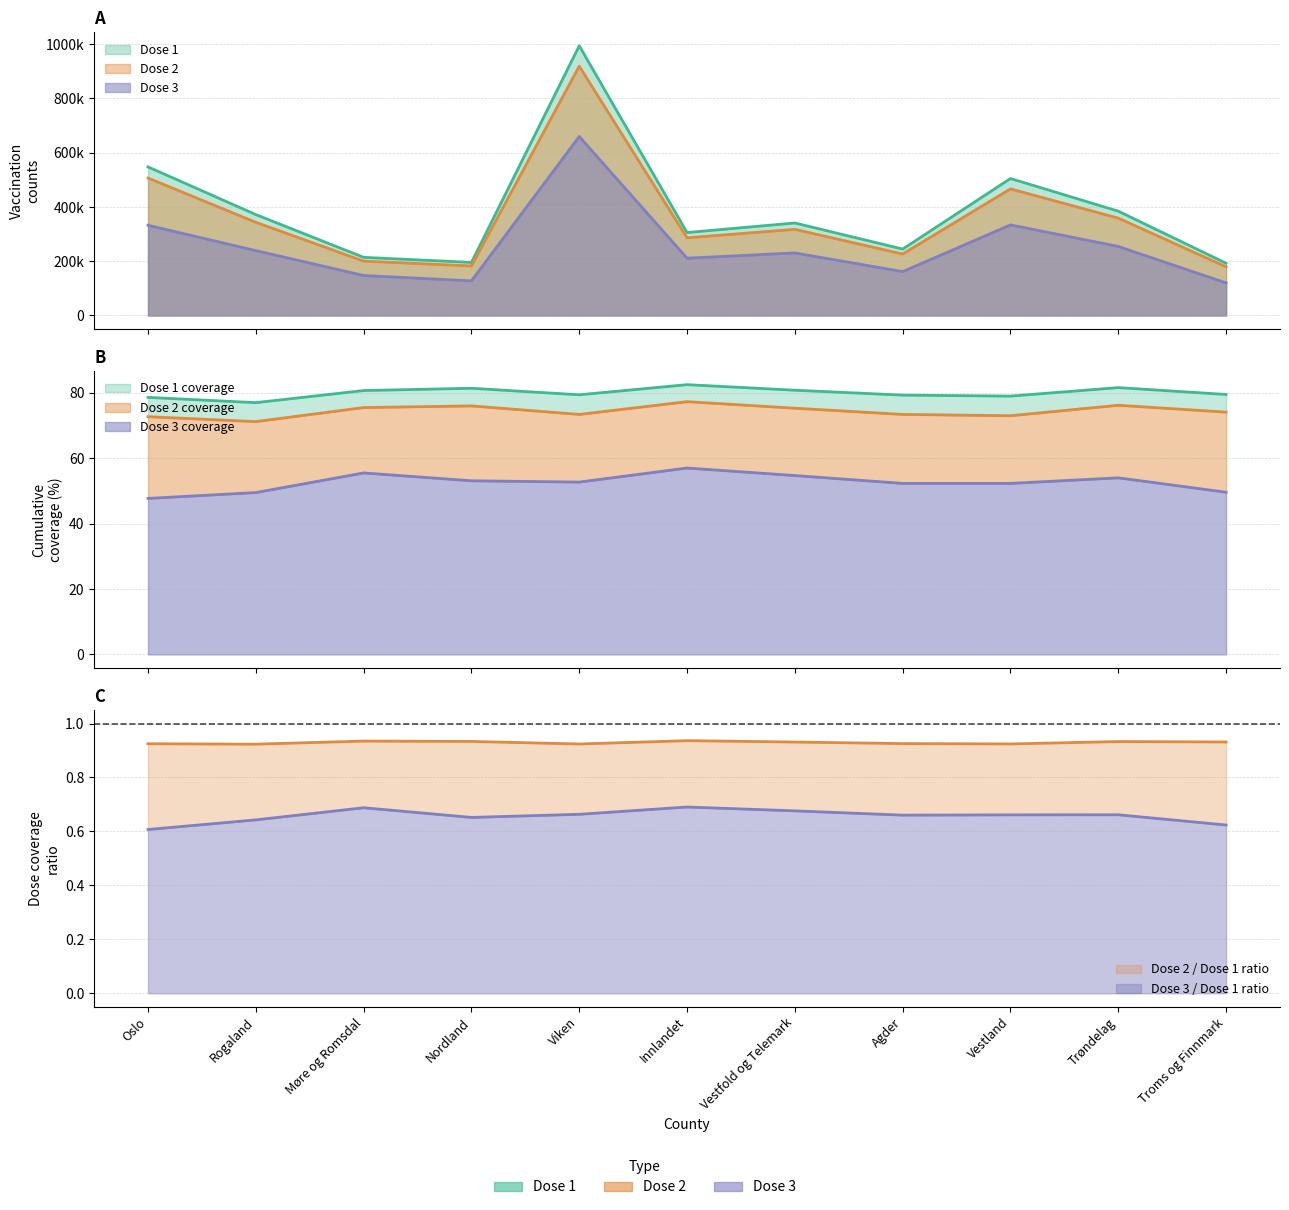

What are all the series names shown in the legend?

Dose 1, Dose 2, Dose 3